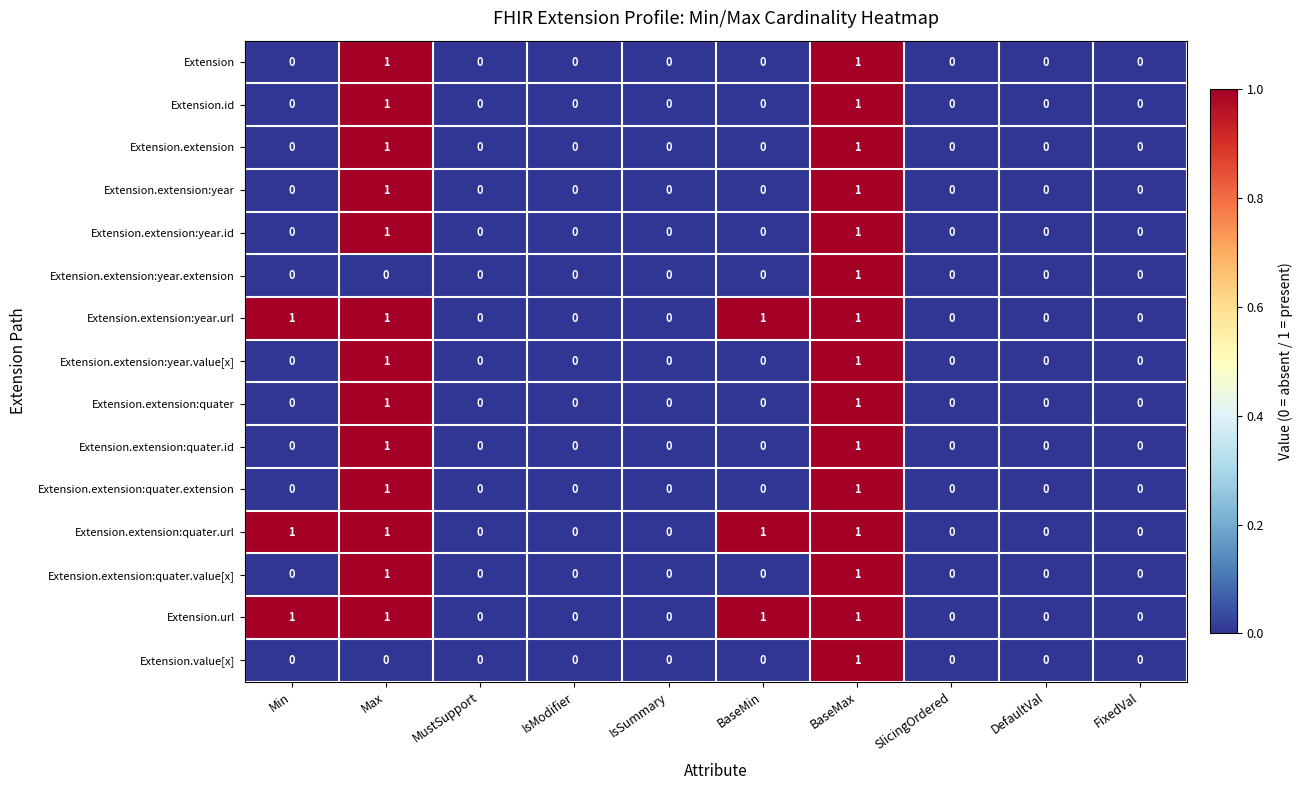

How many data points in Extension.extension:year are above 0?

2